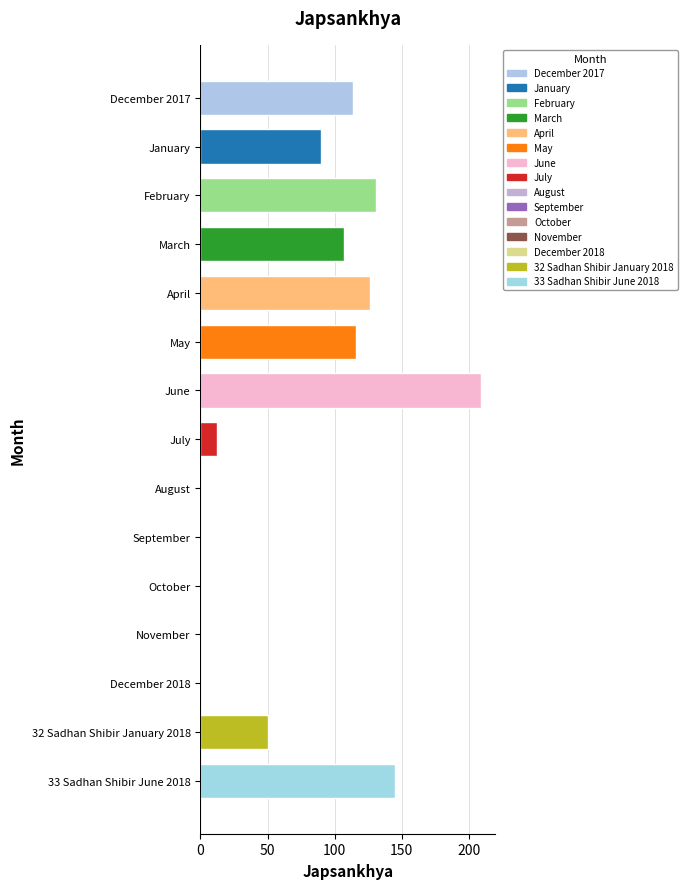

Which has a higher value, March or October?

March